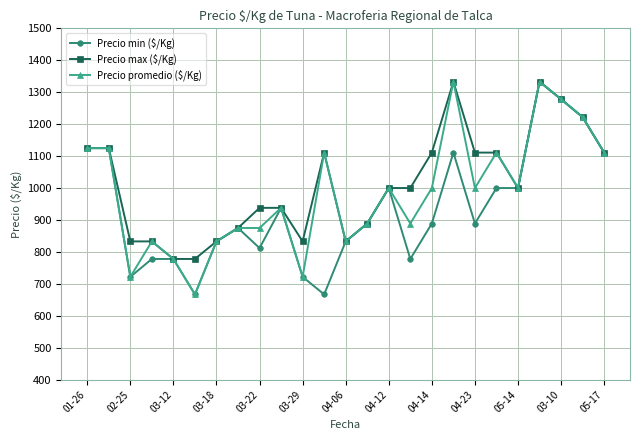

What is the maximum value for Precio min ($/Kg)?

1333